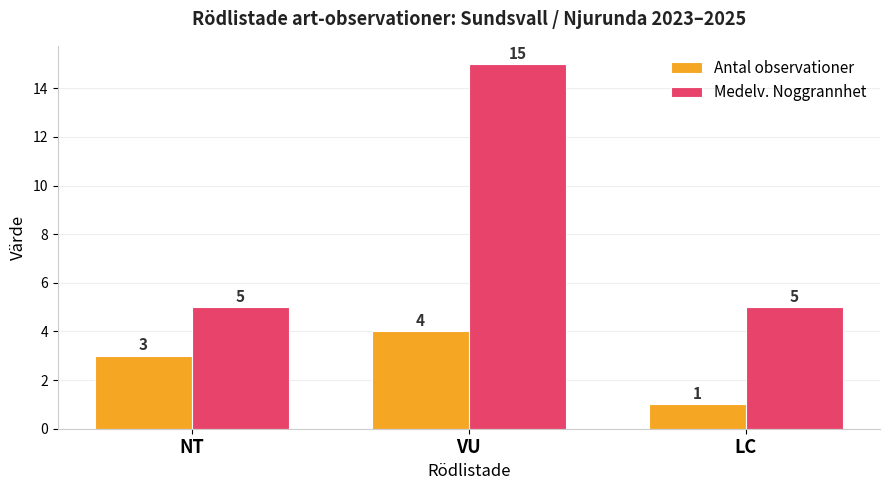

What is the average value of the Antal observationer series?

3